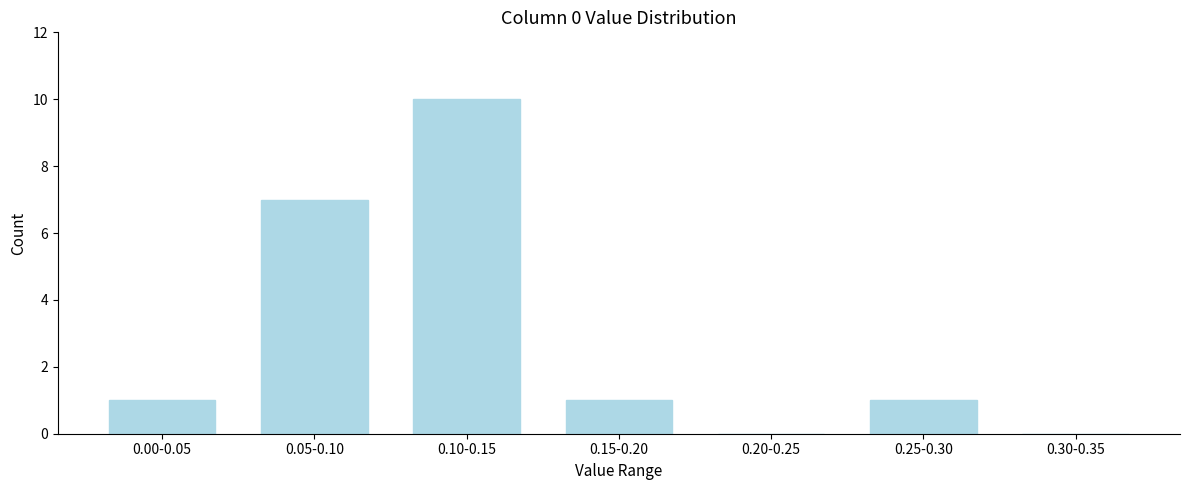

Reading left to right, transcribe all the data shown in this chart.

0.00-0.05=1	0.05-0.10=7	0.10-0.15=10	0.15-0.20=1	0.20-0.25=0	0.25-0.30=1	0.30-0.35=0